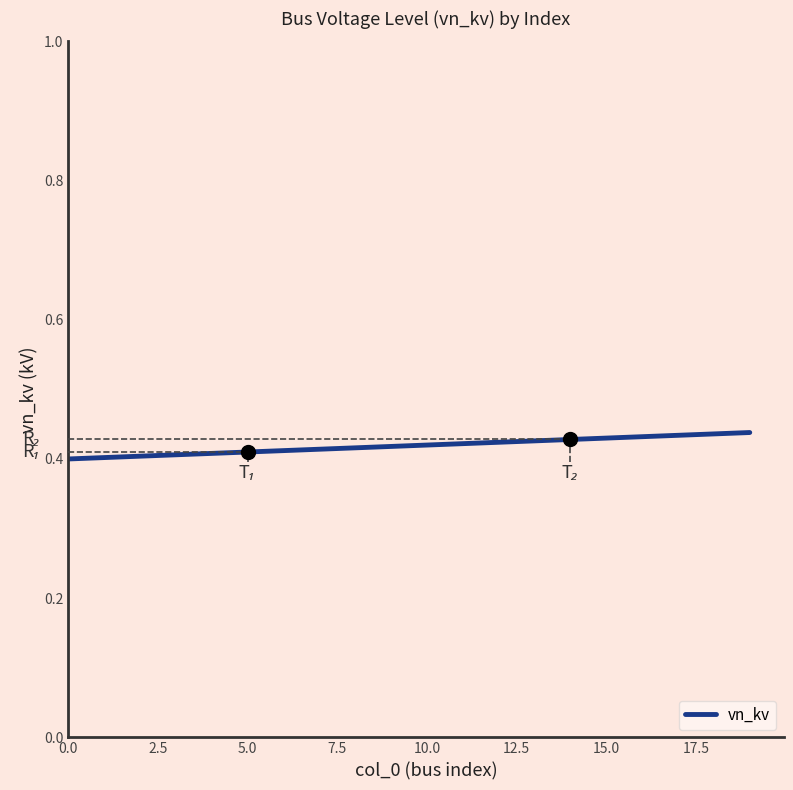

What is the label of the 10th point from the left?

9